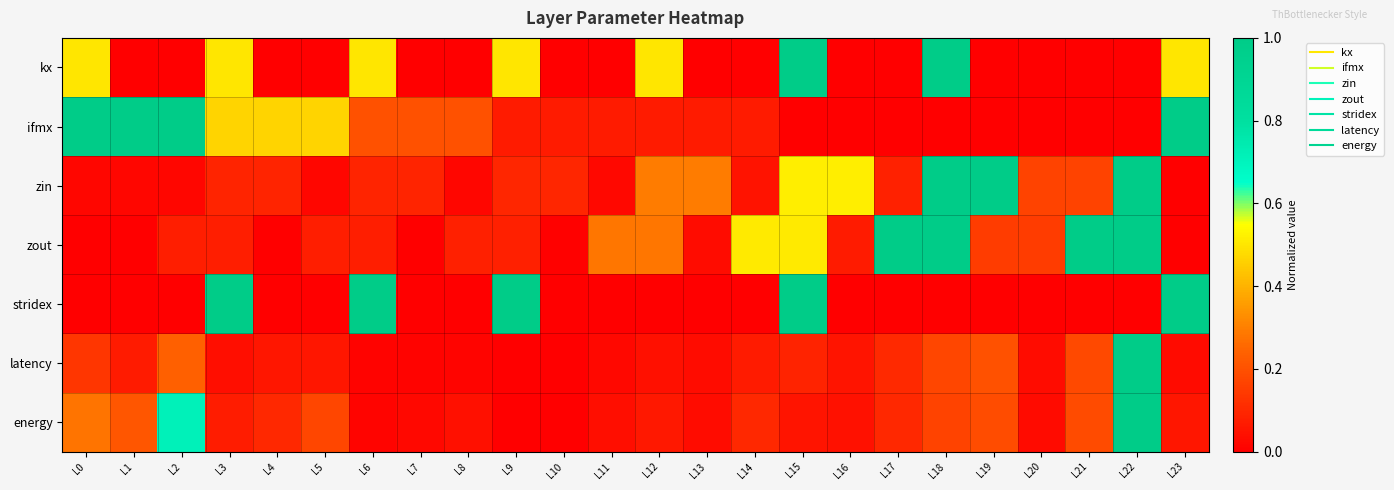

Reading left to right, list all the values displayed in this chart.

kx: L0=0.5	L1=0.0	L2=0.0	L3=0.5	L4=0.0	L5=0.0	L6=0.5	L7=0.0	L8=0.0	L9=0.5	L10=0.0	L11=0.0	L12=0.5	L13=0.0	L14=0.0	L15=1.0	L16=0.0	L17=0.0	L18=1.0	L19=0.0	L20=0.0	L21=0.0	L22=0.0	L23=0.5
ifmx: L0=1.0	L1=1.0	L2=1.0	L3=0.5	L4=0.5	L5=0.5	L6=0.2	L7=0.2	L8=0.2	L9=0.1	L10=0.1	L11=0.1	L12=0.1	L13=0.1	L14=0.1	L15=0.0	L16=0.0	L17=0.0	L18=0.0	L19=0.0	L20=0.0	L21=0.0	L22=0.0	L23=1.0
zin: L0=0.0	L1=0.0	L2=0.0	L3=0.1	L4=0.1	L5=0.0	L6=0.1	L7=0.1	L8=0.0	L9=0.1	L10=0.1	L11=0.0	L12=0.3	L13=0.3	L14=0.0	L15=0.5	L16=0.5	L17=0.1	L18=1.0	L19=1.0	L20=0.2	L21=0.2	L22=1.0	L23=0.0
zout: L0=0.0	L1=0.0	L2=0.1	L3=0.1	L4=0.0	L5=0.1	L6=0.1	L7=0.0	L8=0.1	L9=0.1	L10=0.0	L11=0.3	L12=0.3	L13=0.0	L14=0.5	L15=0.5	L16=0.1	L17=1.0	L18=1.0	L19=0.2	L20=0.2	L21=1.0	L22=1.0	L23=0.0
stridex: L0=0.0	L1=0.0	L2=0.0	L3=1.0	L4=0.0	L5=0.0	L6=1.0	L7=0.0	L8=0.0	L9=1.0	L10=0.0	L11=0.0	L12=0.0	L13=0.0	L14=0.0	L15=1.0	L16=0.0	L17=0.0	L18=0.0	L19=0.0	L20=0.0	L21=0.0	L22=0.0	L23=1.0
latency: L0=0.1	L1=0.1	L2=0.2	L3=0.0	L4=0.1	L5=0.1	L6=0.0	L7=0.0	L8=0.0	L9=0.0	L10=0.0	L11=0.0	L12=0.0	L13=0.0	L14=0.1	L15=0.1	L16=0.1	L17=0.1	L18=0.2	L19=0.2	L20=0.0	L21=0.2	L22=1.0	L23=0.0
energy: L0=0.3	L1=0.2	L2=0.7	L3=0.1	L4=0.1	L5=0.2	L6=0.0	L7=0.0	L8=0.0	L9=0.0	L10=0.0	L11=0.0	L12=0.1	L13=0.0	L14=0.1	L15=0.1	L16=0.0	L17=0.1	L18=0.2	L19=0.2	L20=0.0	L21=0.2	L22=1.0	L23=0.1